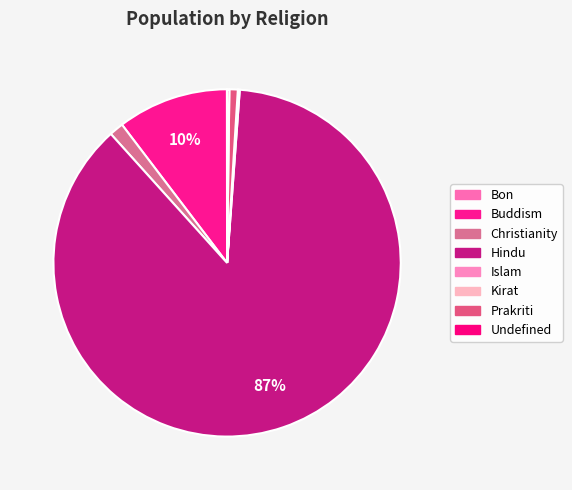

Which slice represents more than half of the pie?

Hindu